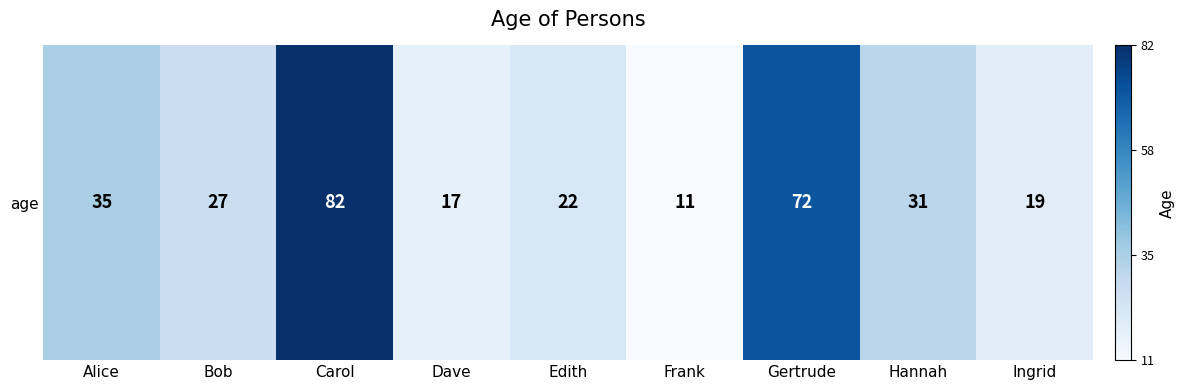

The chart shows a value of 10 at Bob. True or false?

False